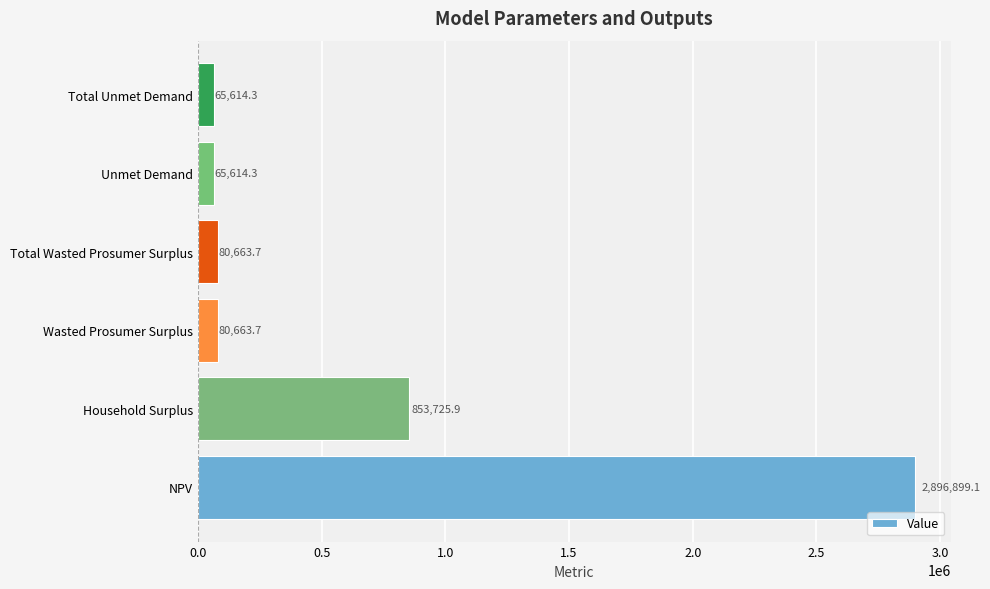

What is the difference between the second highest and minimum values?

788111.5